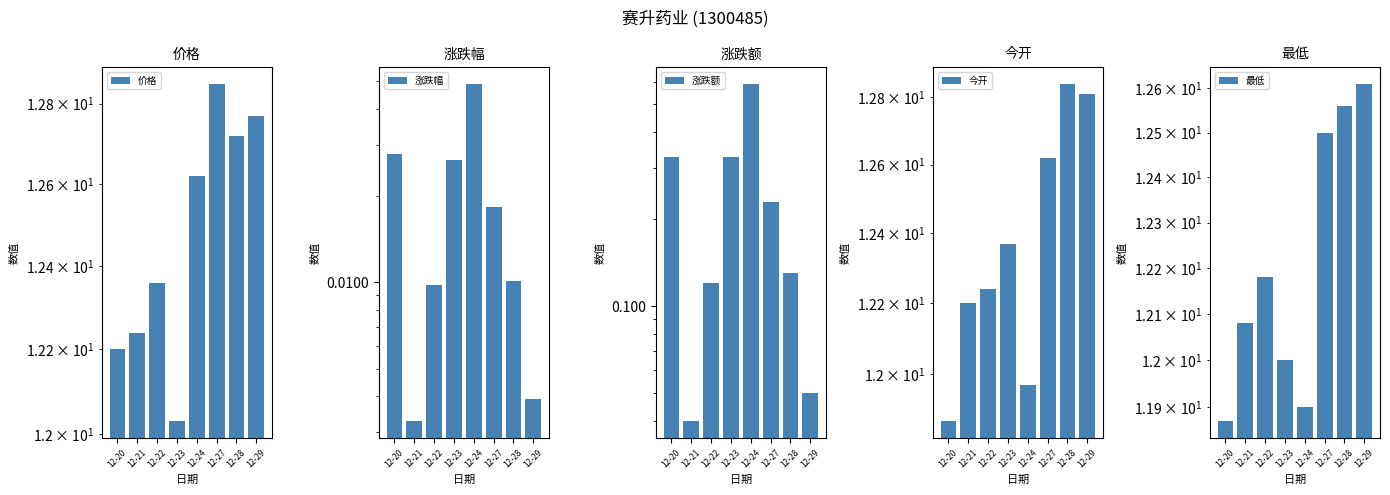

At which label does 今开 first exceed 12?

12-21